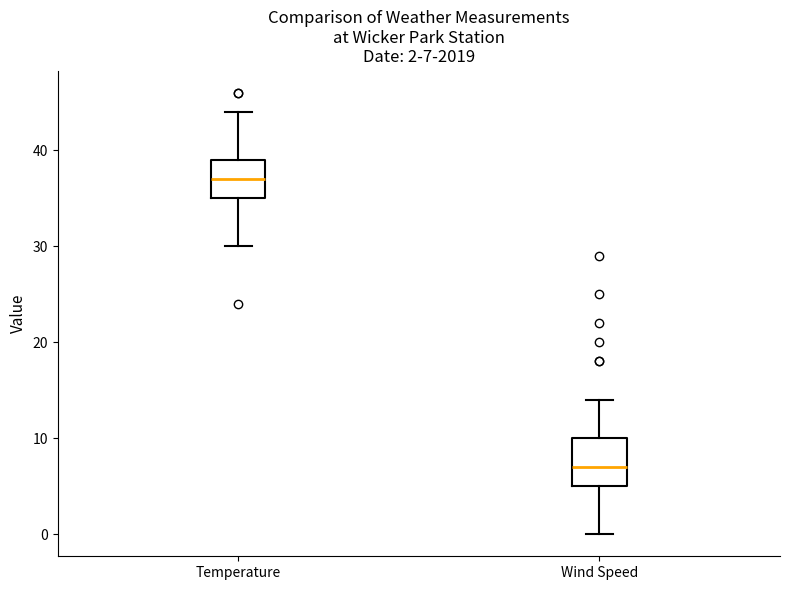

Which box has the highest median line?

Temperature